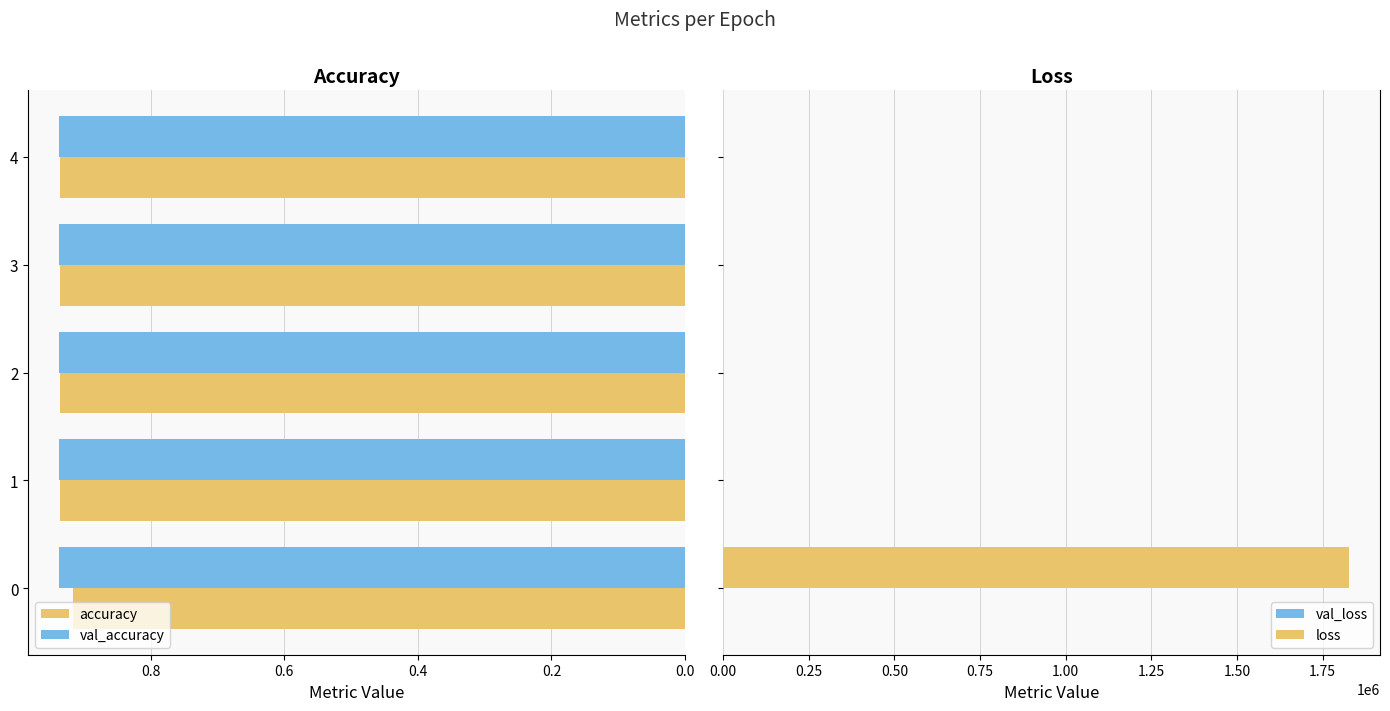

What are all the series names shown in the legend?

accuracy, val_accuracy, val_loss, loss